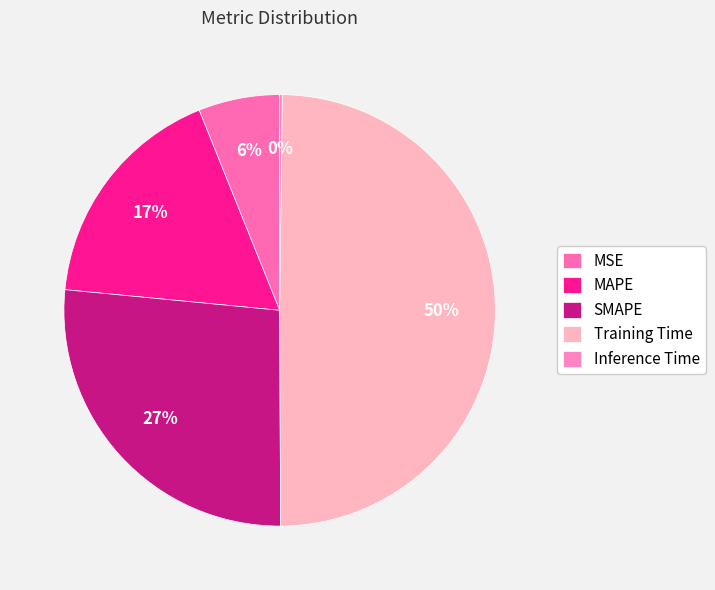

Rank the categories by value from highest to lowest.

Training Time, SMAPE, MAPE, MSE, Inference Time